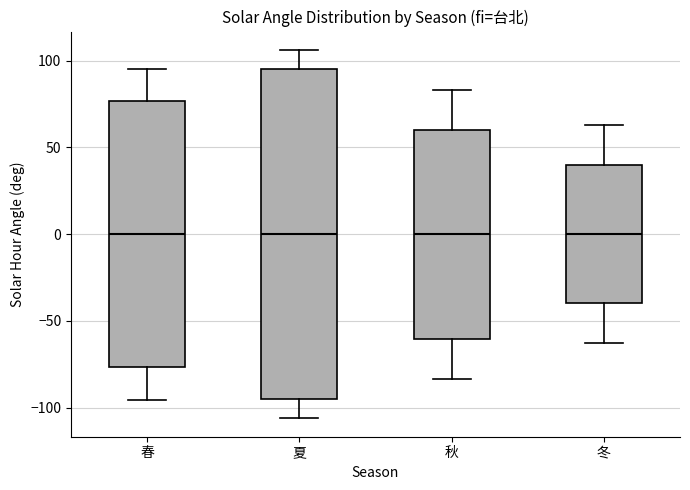

Comparing the boxes themselves (not the whiskers), which one is the tallest?

夏